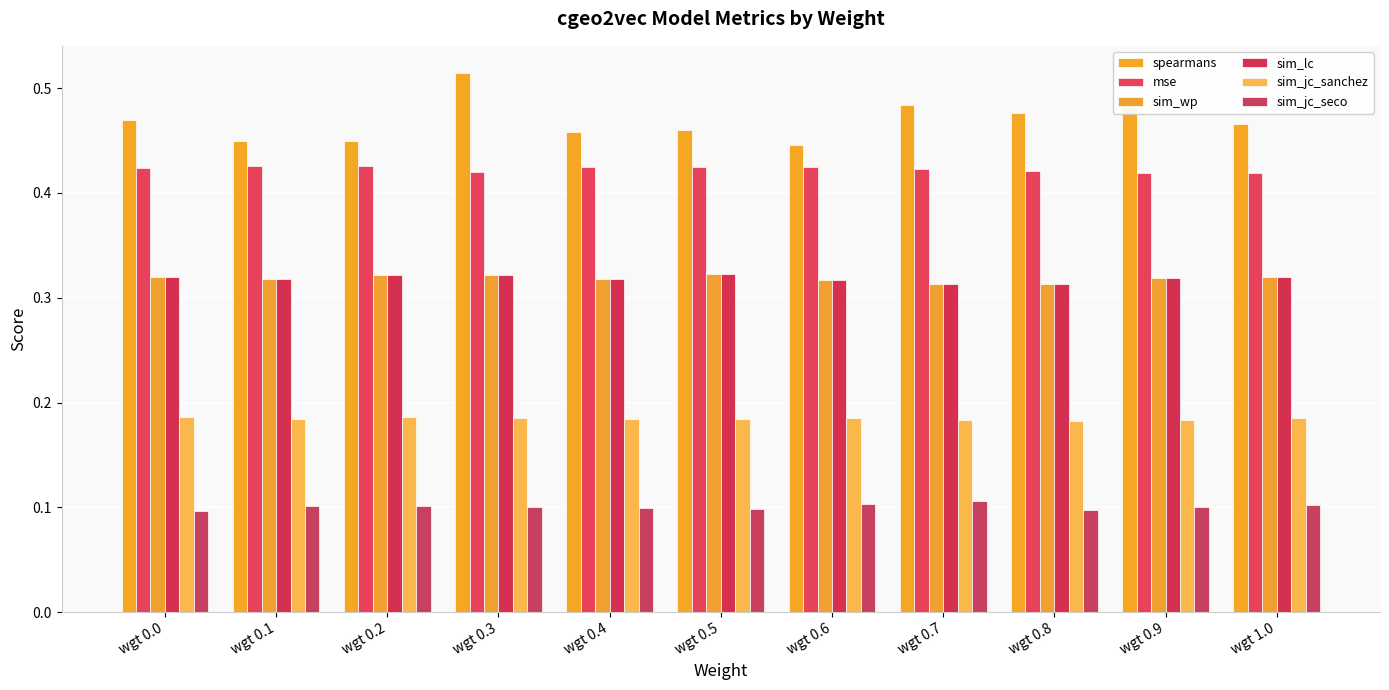

What is the maximum value for spearmans?

0.5